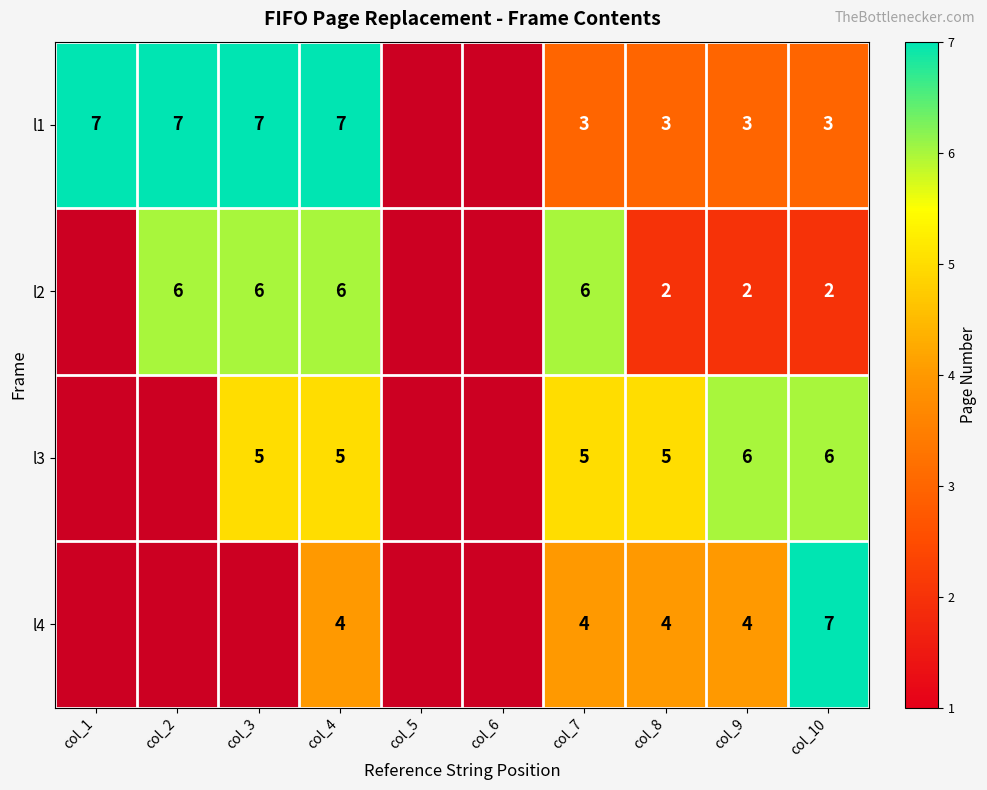

At col_7, list the series in order from largest to smallest.

l2, l3, l4, l1